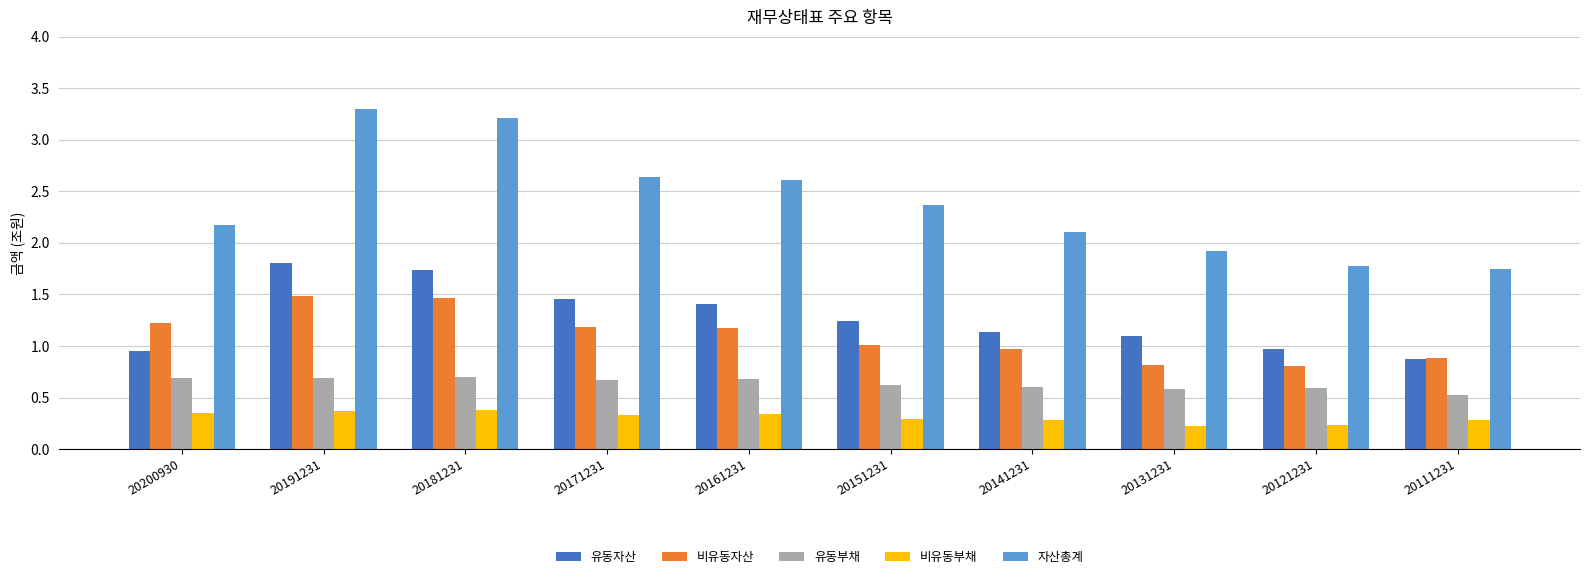

What is the minimum value shown in the chart?

0.2